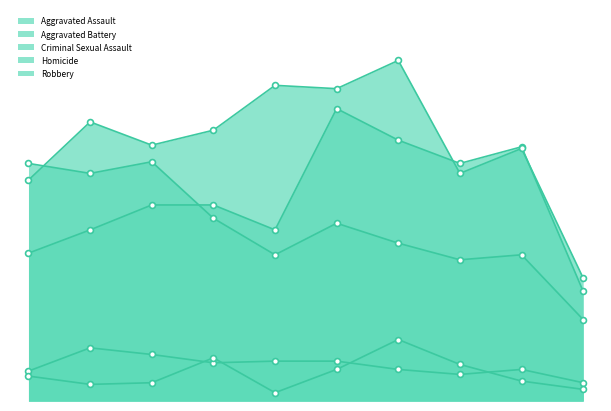

Is the value of Aggravated Assault at 2019 greater than the value of Homicide at 2016?

Yes